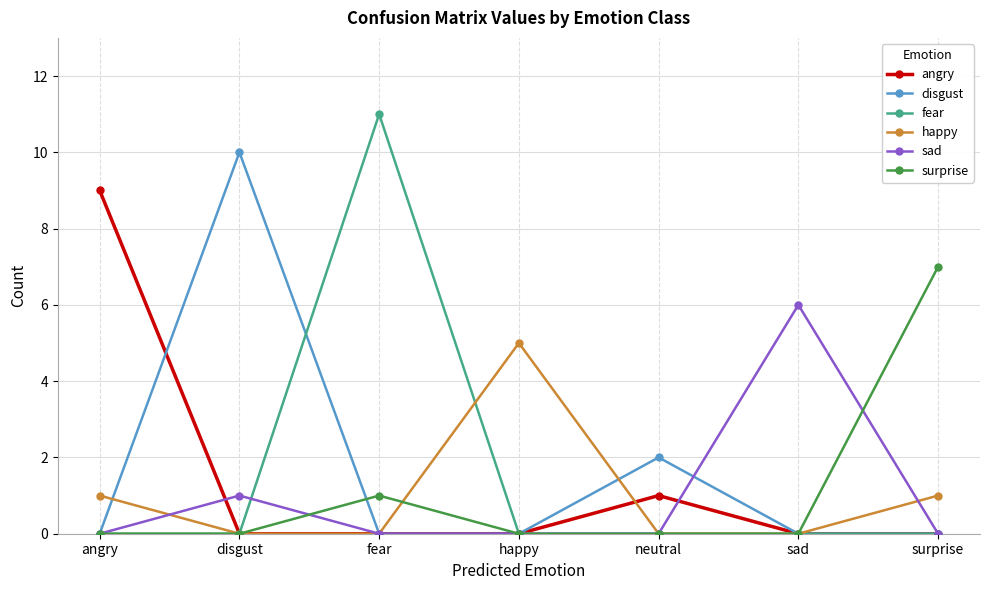

Which series has the largest total across all categories?

disgust